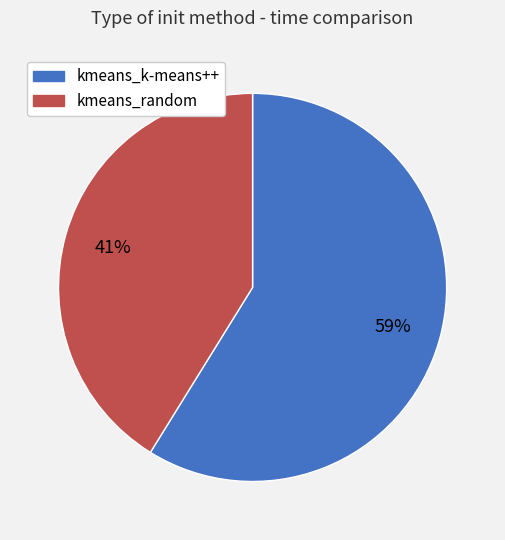

What is the smallest slice in the pie chart?

kmeans_random